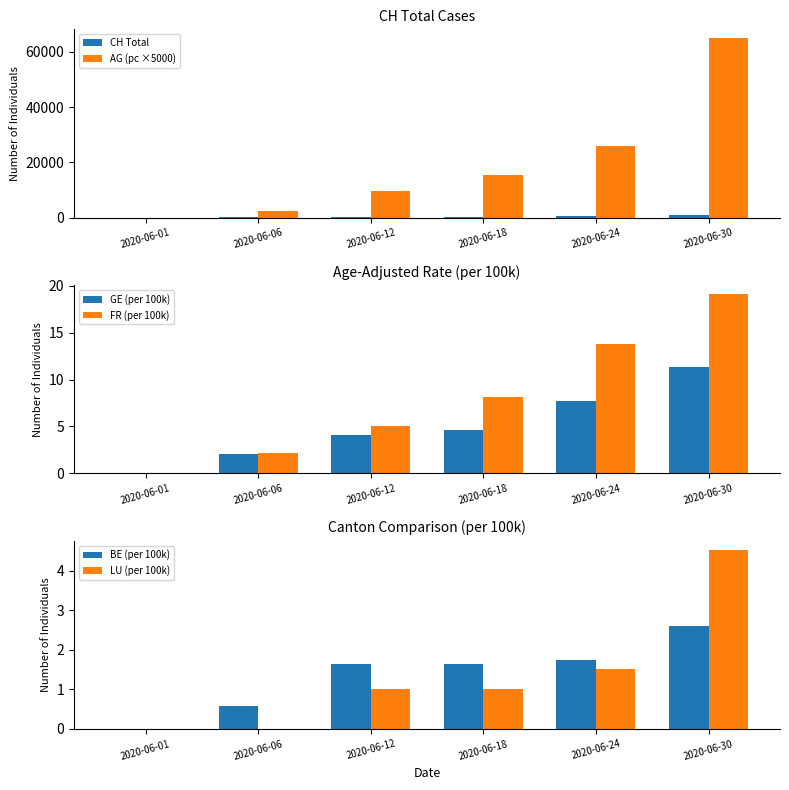

How many values in the LU (per 100k) series are below 1?

2